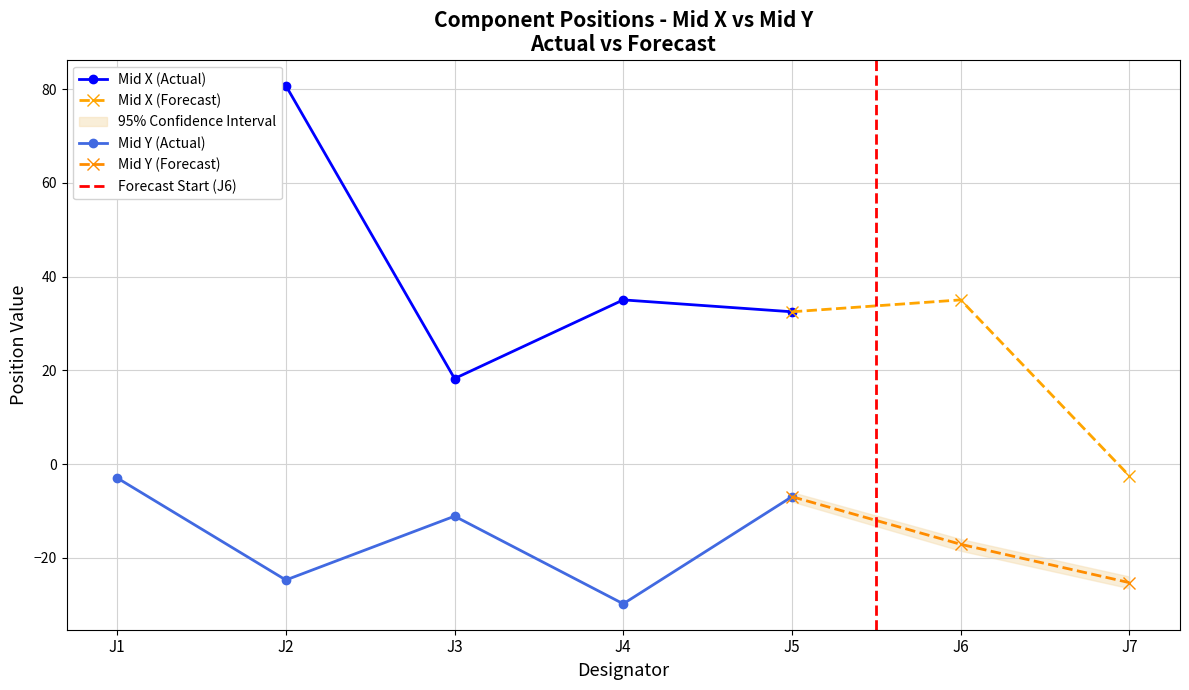

True or false: Mid X and Mid Y cross at least once.

False